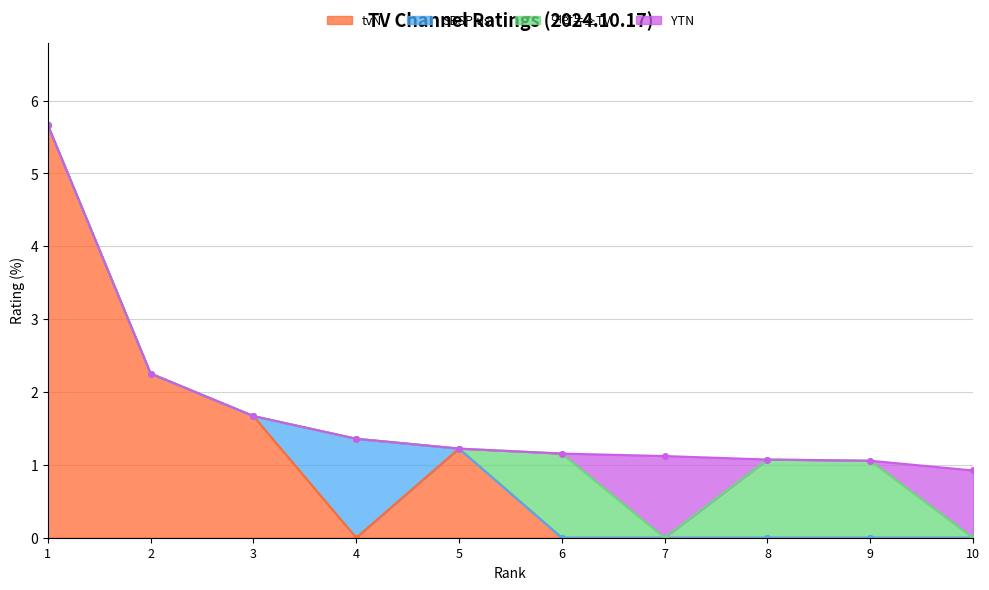

True or false: the data shows 0.9 at 10.

True